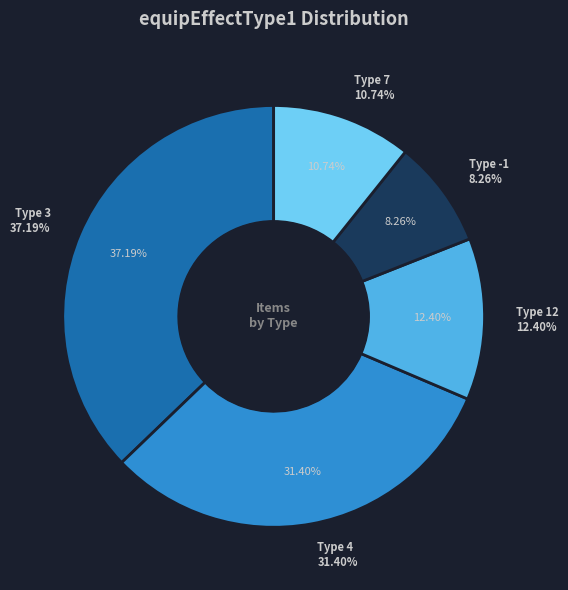

To the nearest percent, what portion does 4 represent?

31%